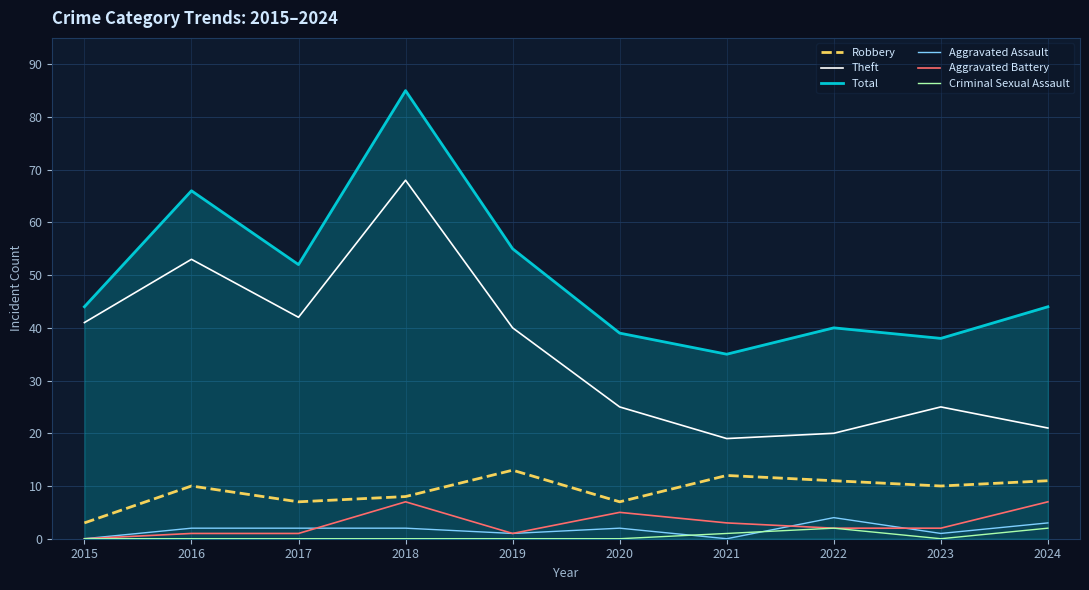

Where is Theft nearest to the value 43?

2017